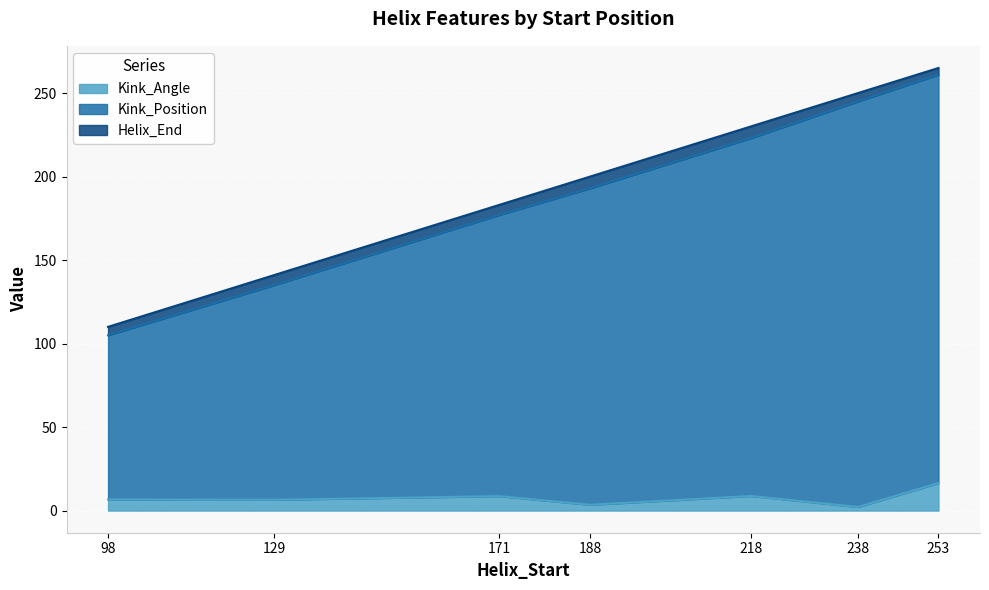

How many lines are shown in the chart?

3